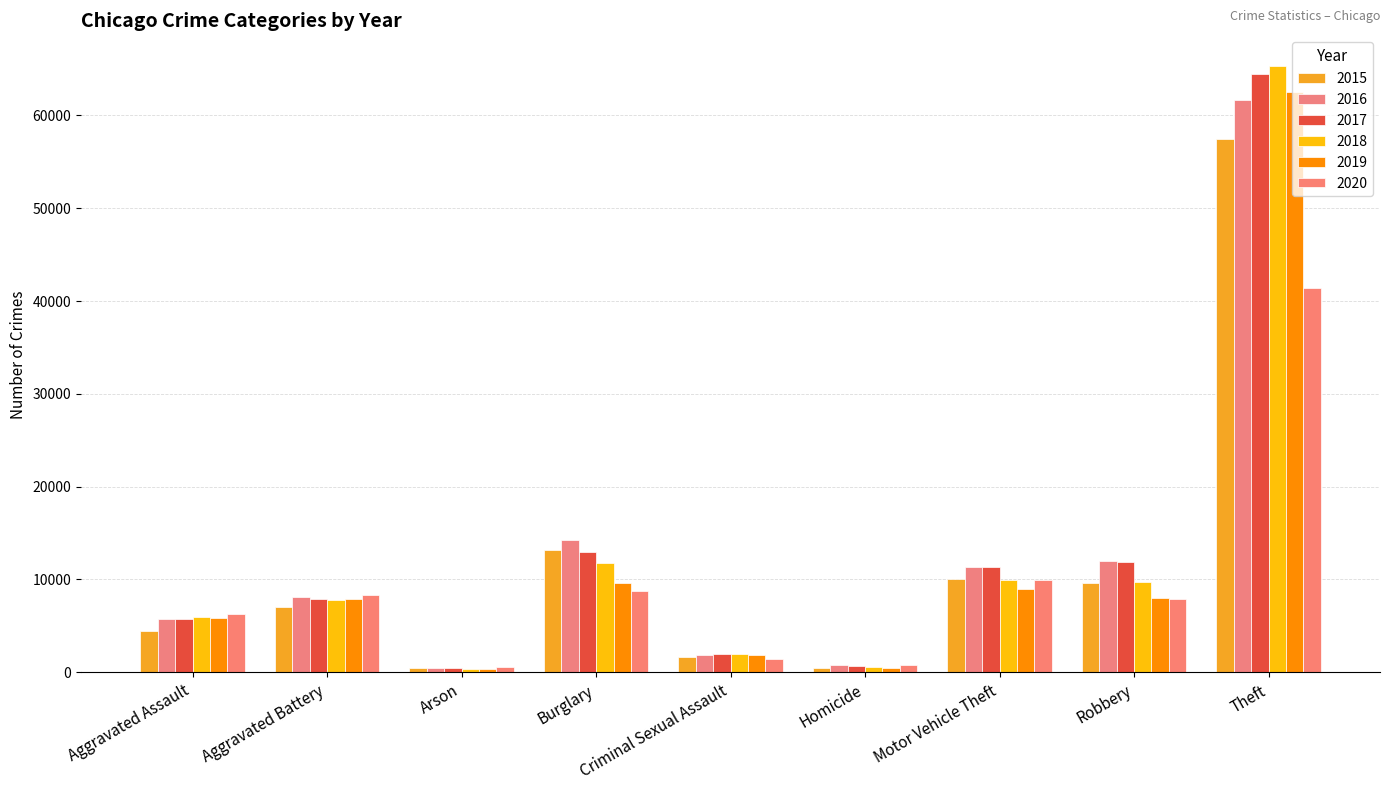

At which label does 2015 reach its peak?

Theft